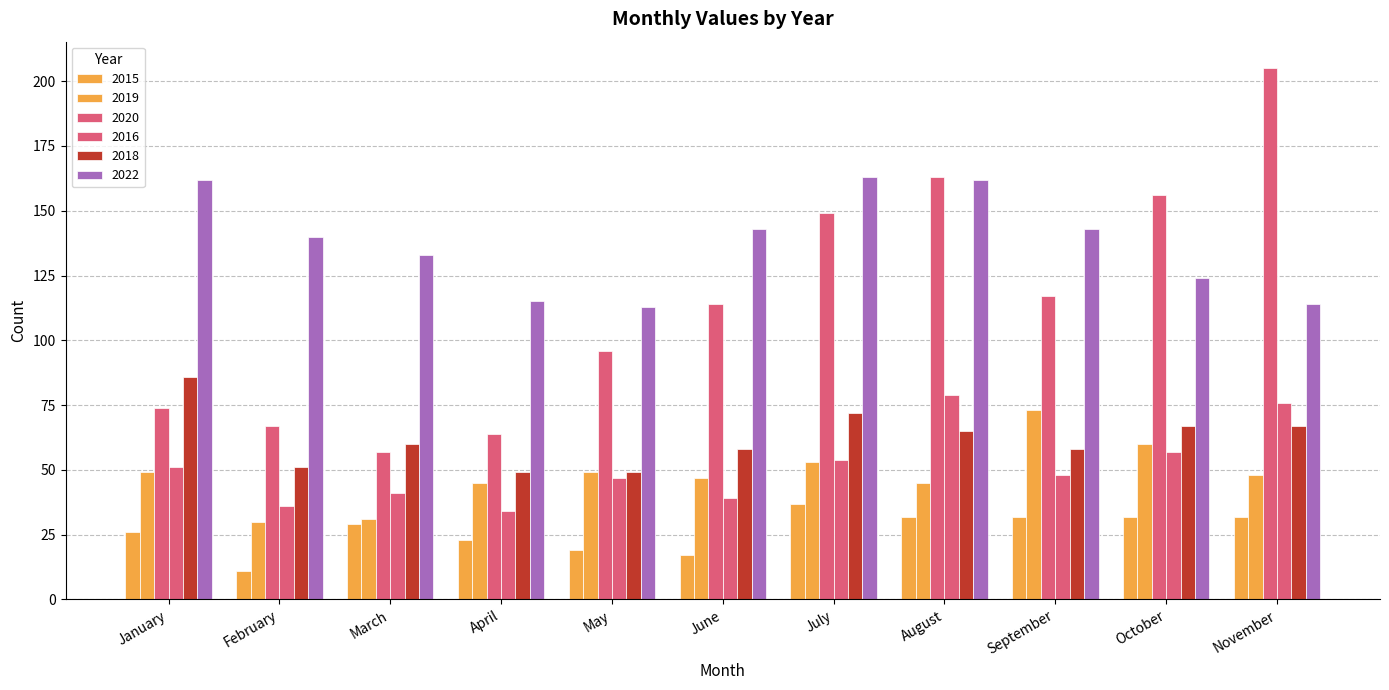

Is it true that 2018 equals 72 at July?

True